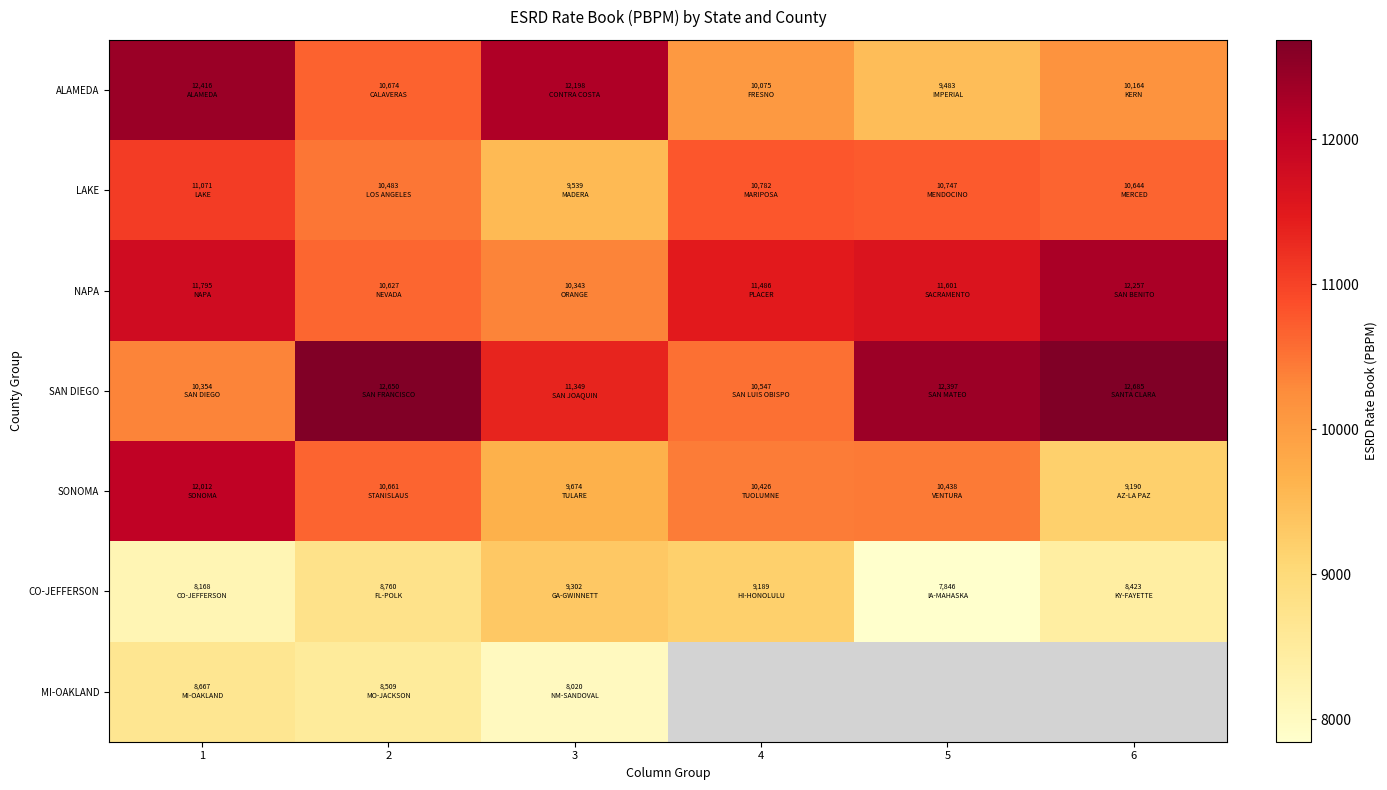

The NAPA series shows 3065.3 at 6. True or false?

False